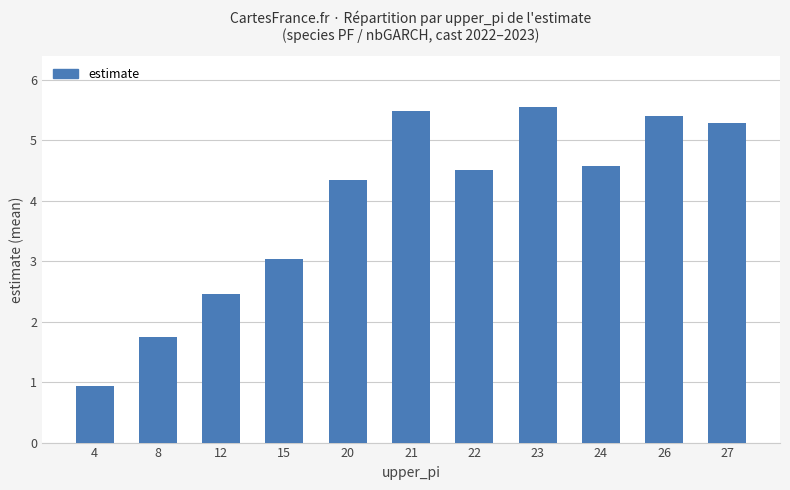

What is the sum of the values at 20 and 27?

9.6